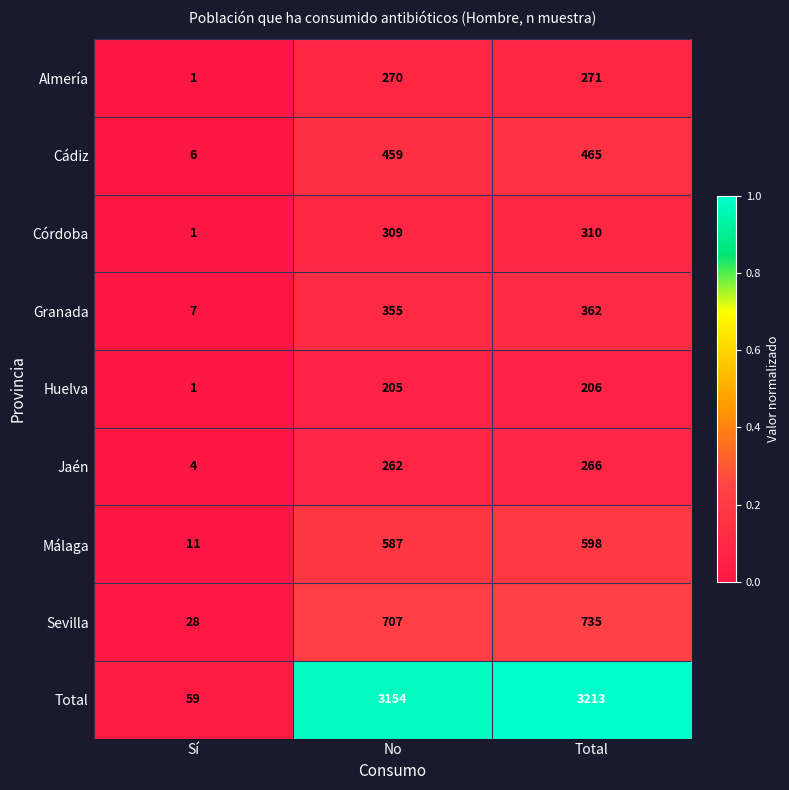

What is the minimum value for Cádiz?

6